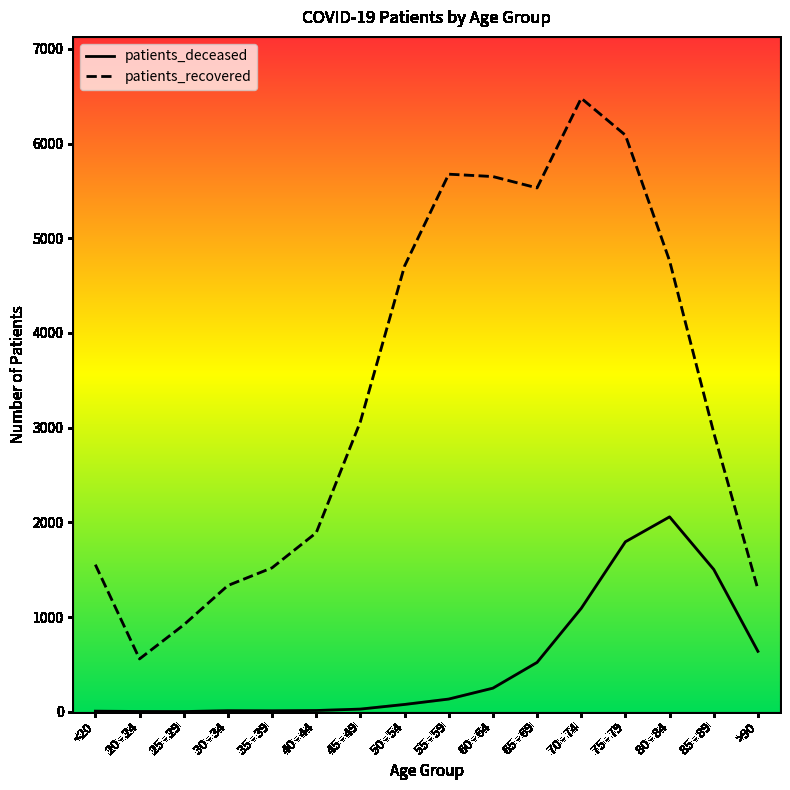

The value of patients_recovered at 20 - 24 is 883. True or false?

False